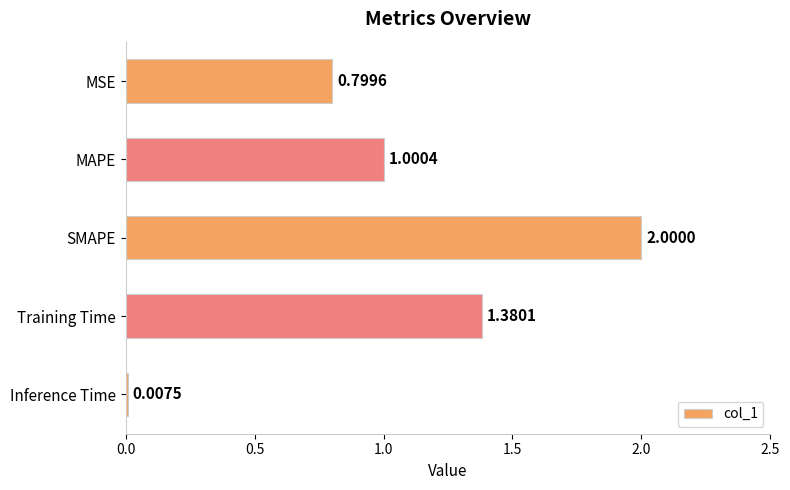

Rank the categories by value from lowest to highest.

Inference Time, MSE, MAPE, Training Time, SMAPE